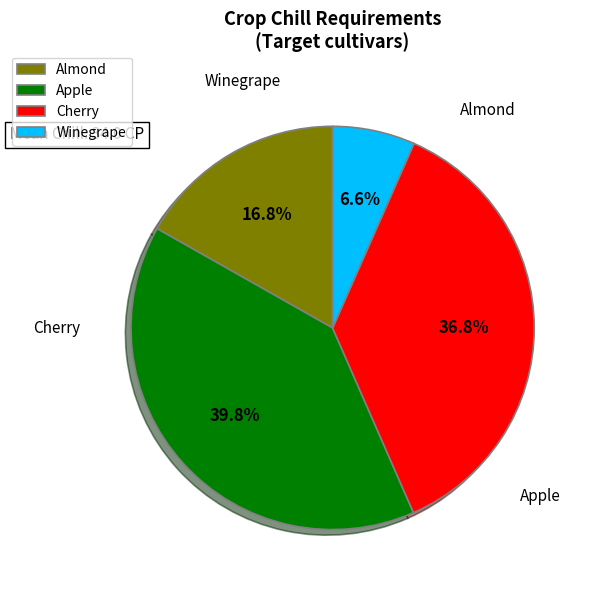

Is it true that Apple is 40% of the pie?

True